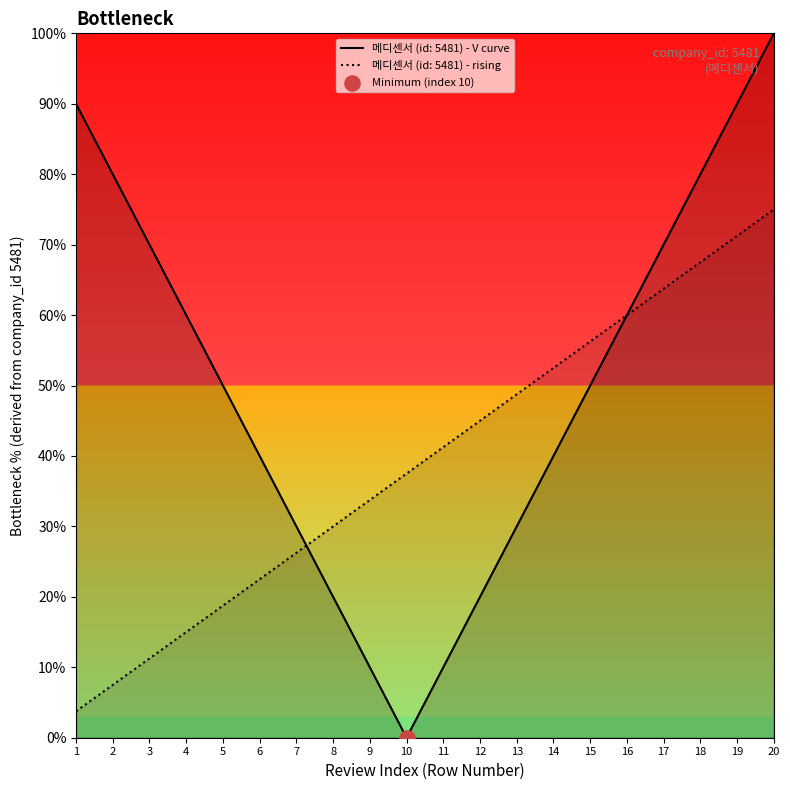

Between 13 and 19, which is larger?

19